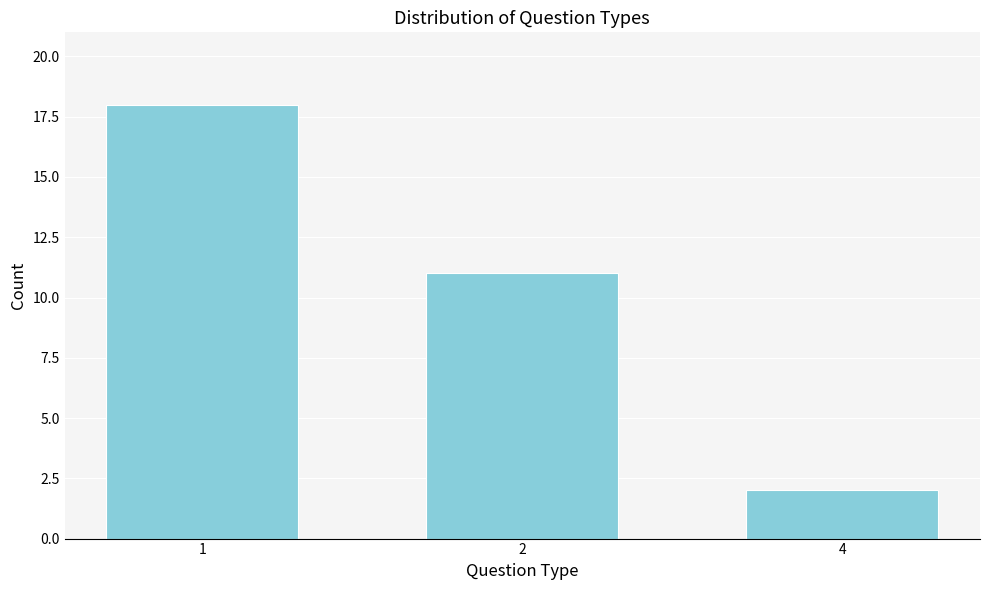

Reading left to right, list all the values displayed in this chart.

1=18	2=11	4=2